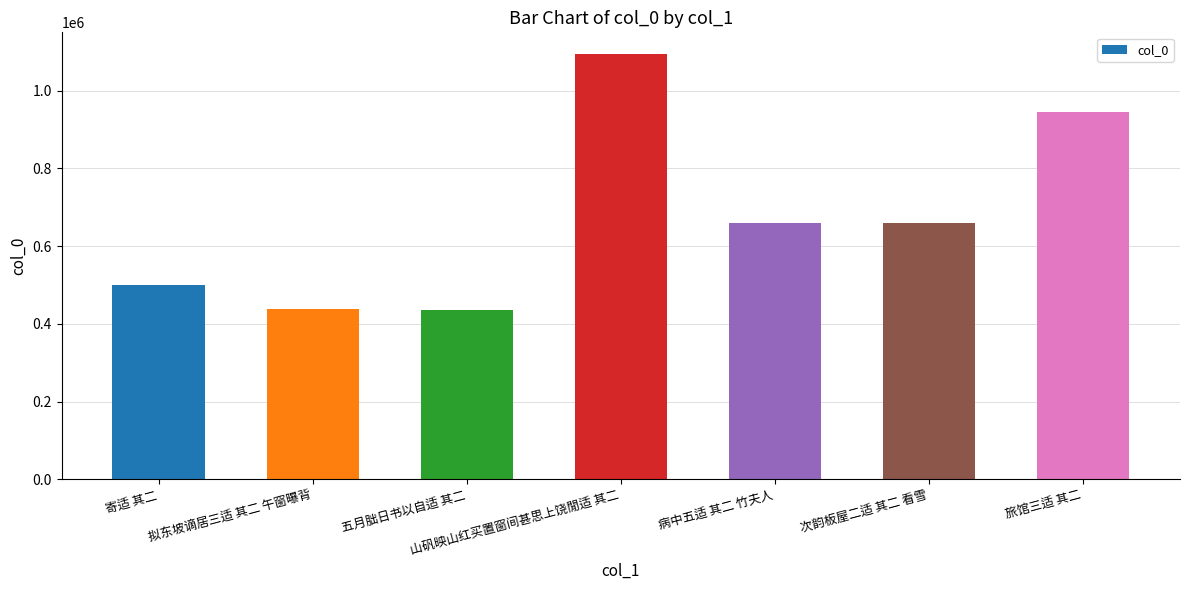

What is the label of the 3rd bar from the right?

病中五适 其二 竹夫人